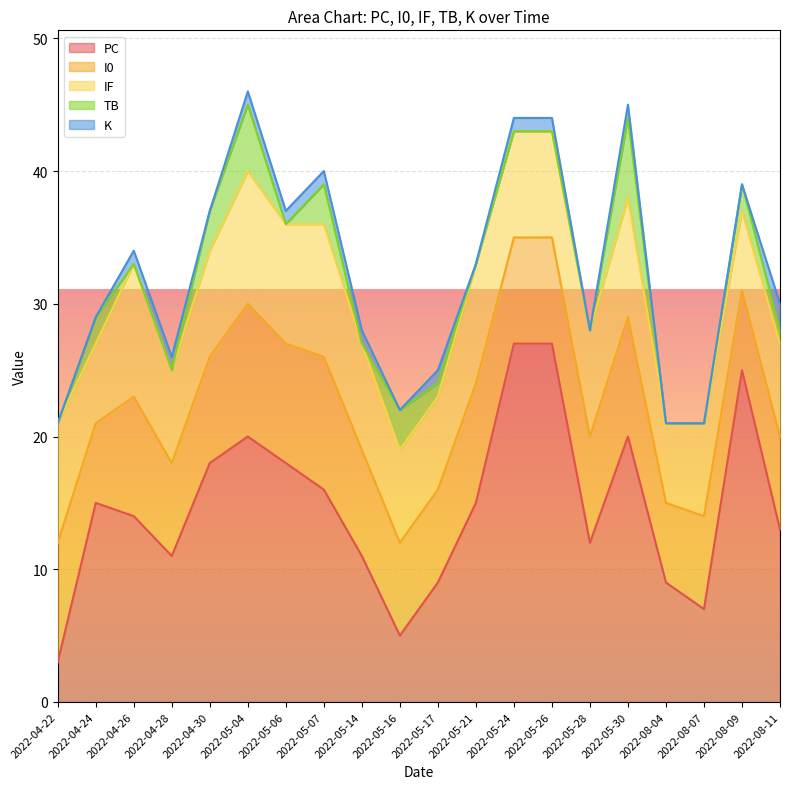

True or false: K and IF cross at least once.

False